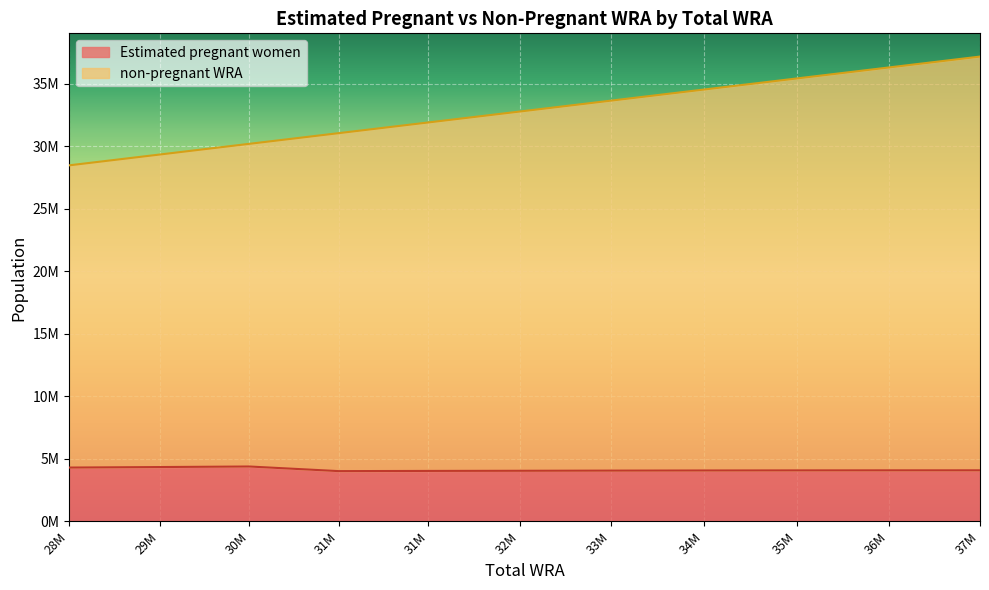

What is the highest value of the Estimated pregnant women series?

4396765.5